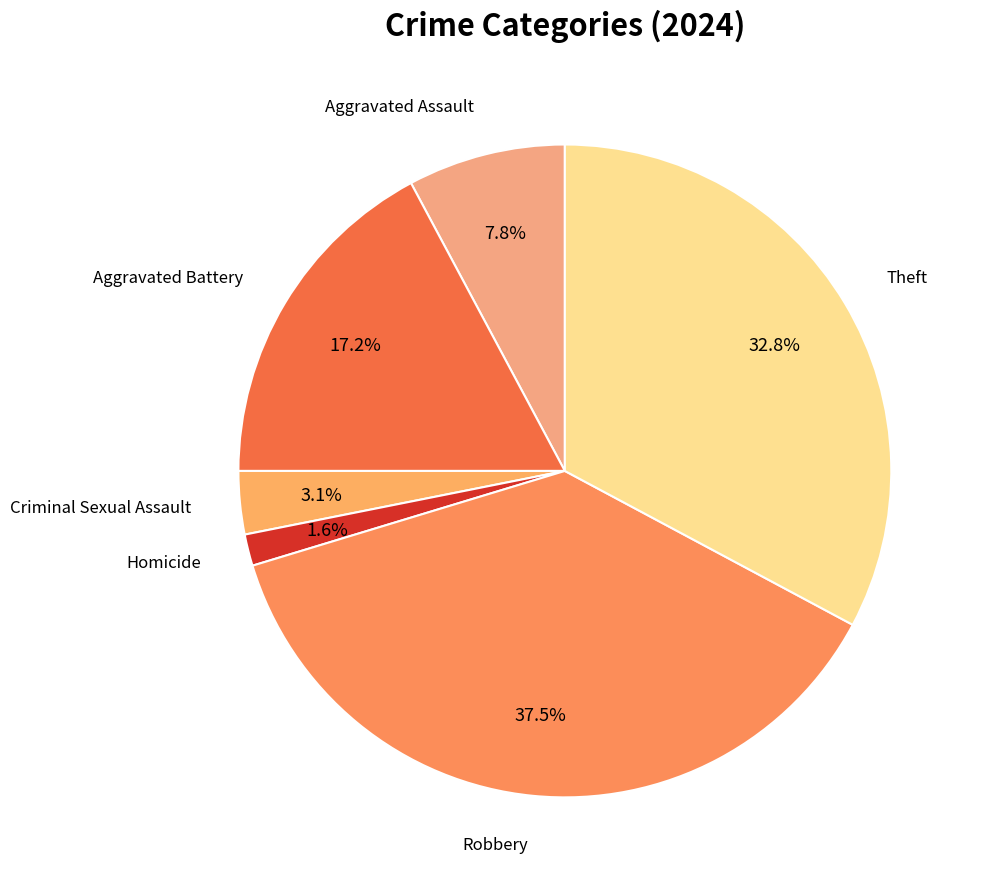

Which slice is the smallest?

Homicide